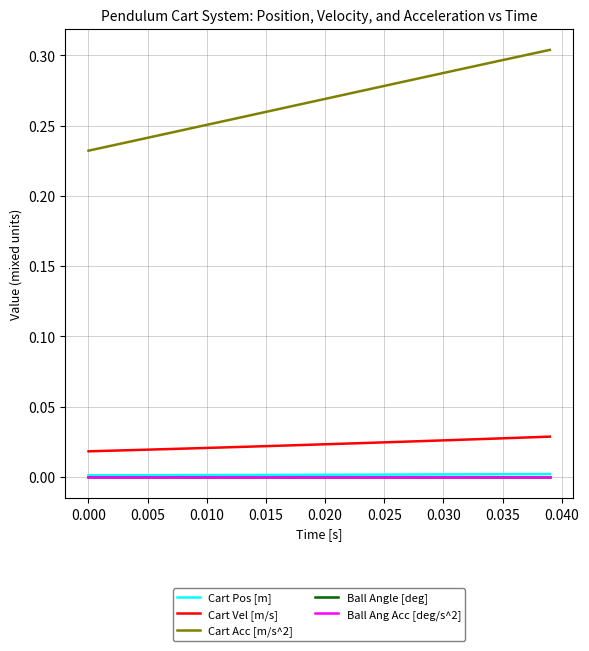

Does the chart have visible grid lines?

Yes